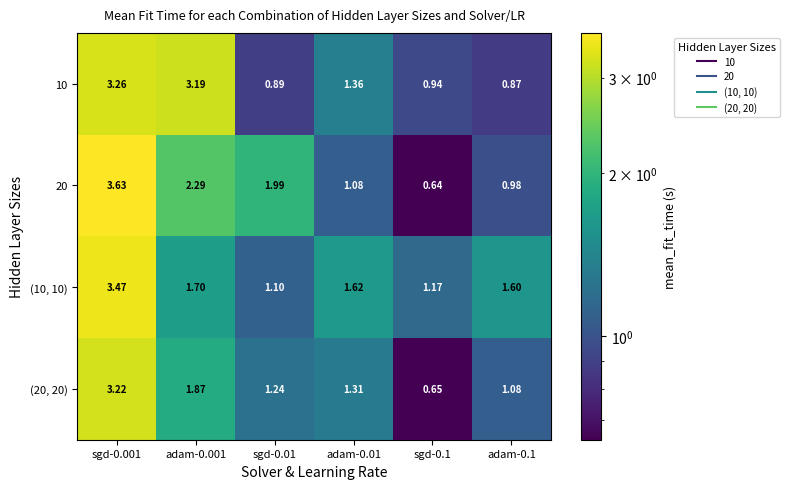

Is the value of (10, 10) at adam-0.1 greater than the value of (20, 20) at adam-0.01?

Yes